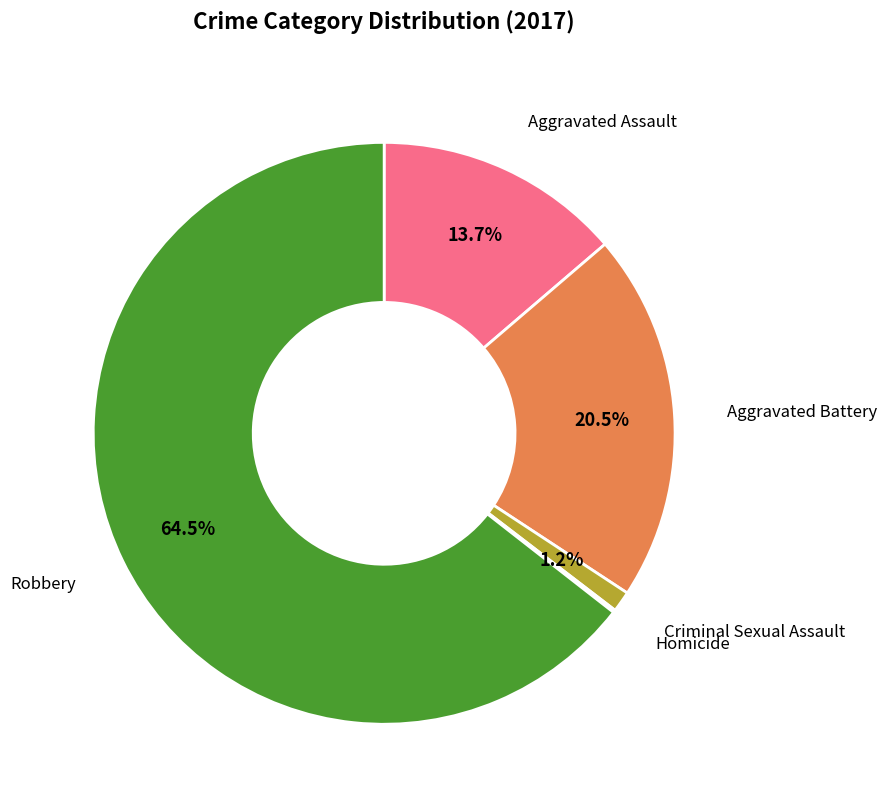

Does any single category account for the majority?

Yes